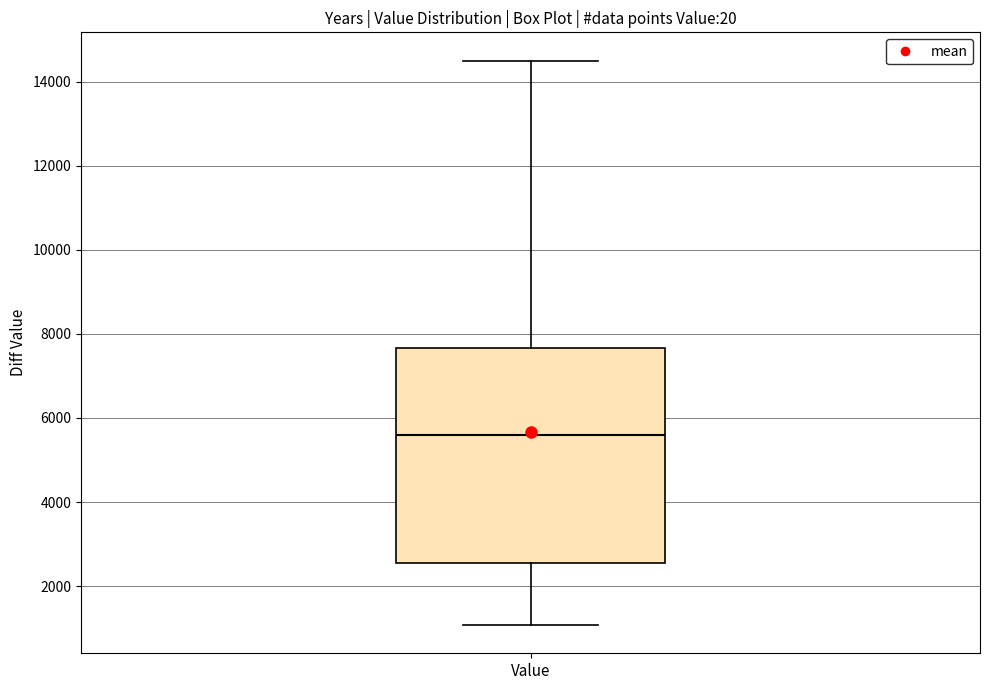

Read this box plot against the y-axis: the position of the median line, the range covered by the box, and the ends of both whiskers. The values are not printed on the chart, so give them approximately, as read against the axis.

median 5600, box 2600 to 7600, whiskers 1000 to 14600